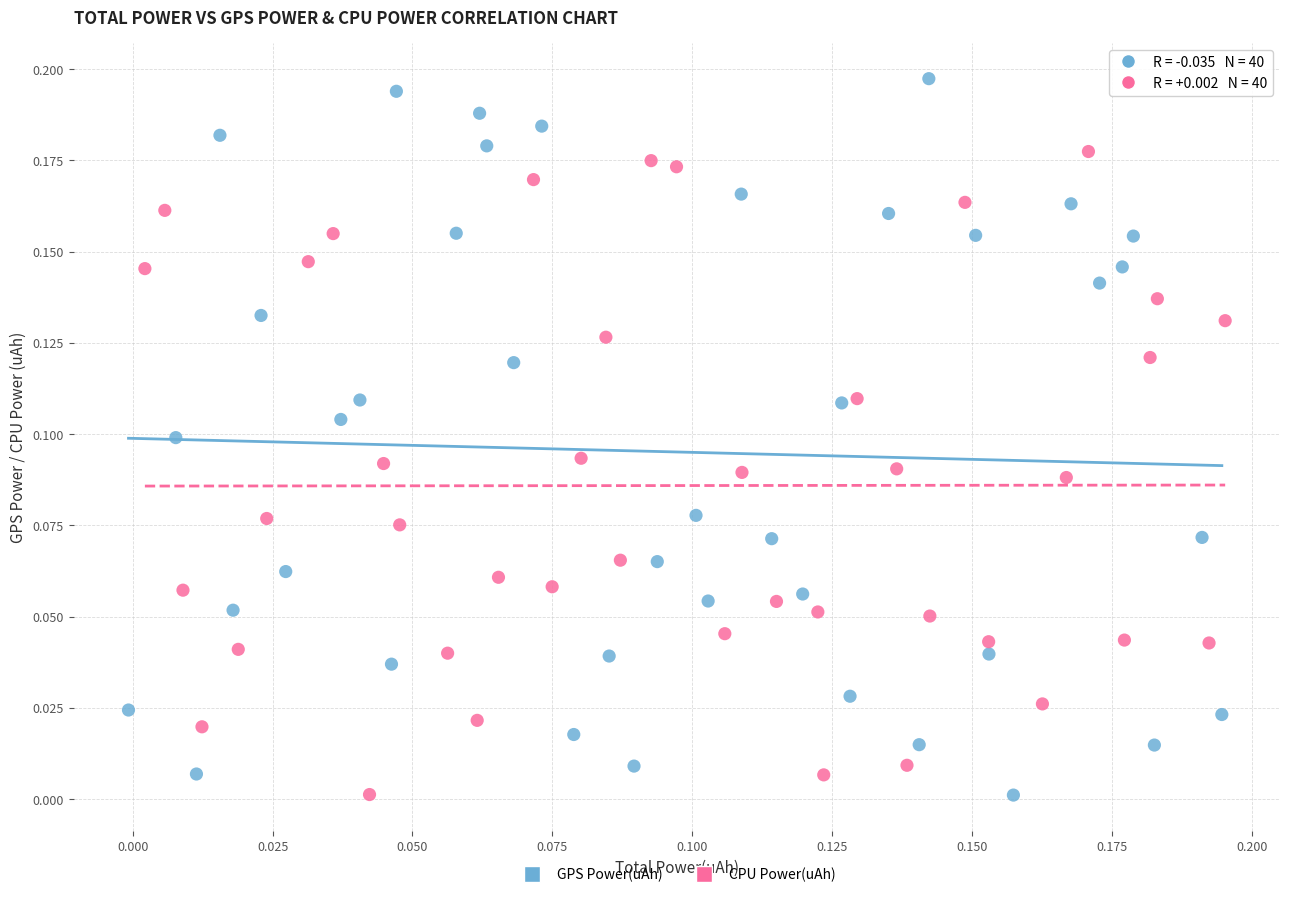

Which series reaches the maximum Y coordinate?

GPS Power(uAh)